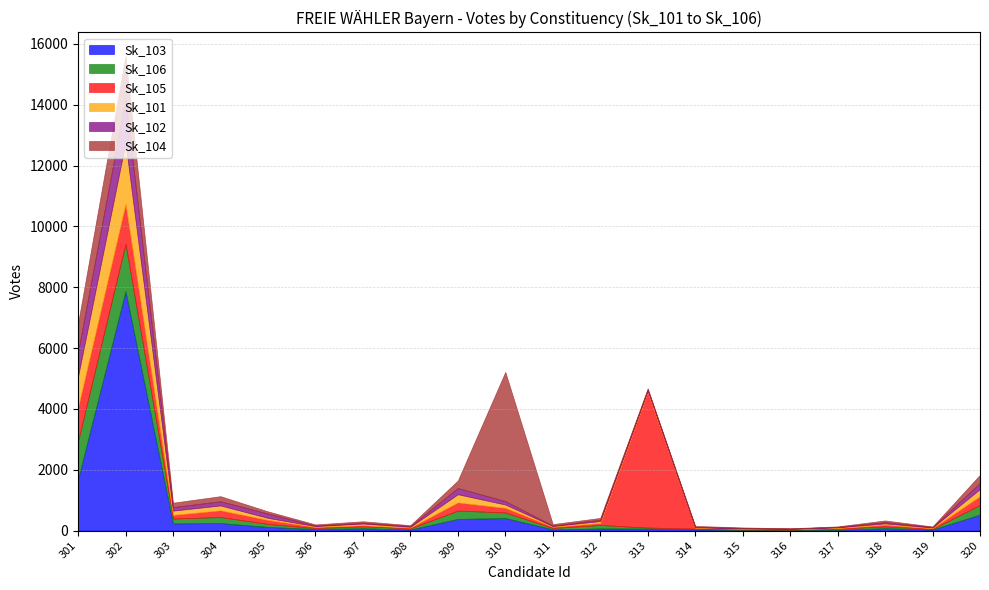

Rank the series by their maximum value, from lowest to highest.

Sk_102, Sk_106, Sk_101, Sk_104, Sk_105, Sk_103